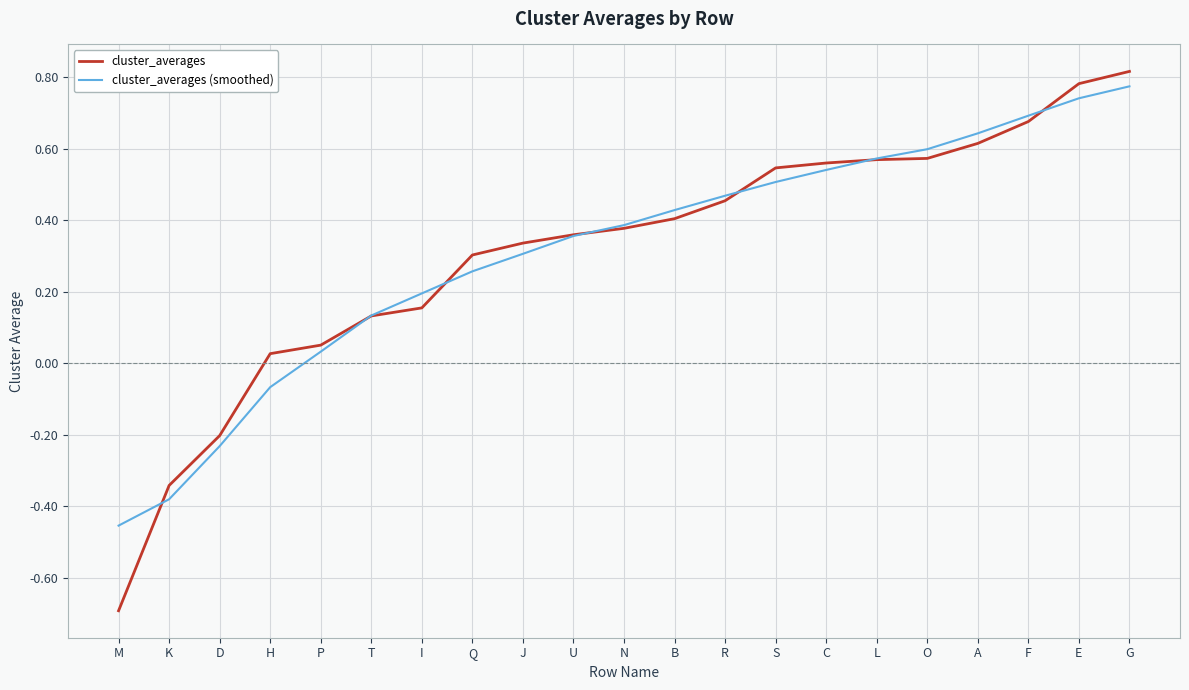

How many values in cluster_averages are above zero?

18